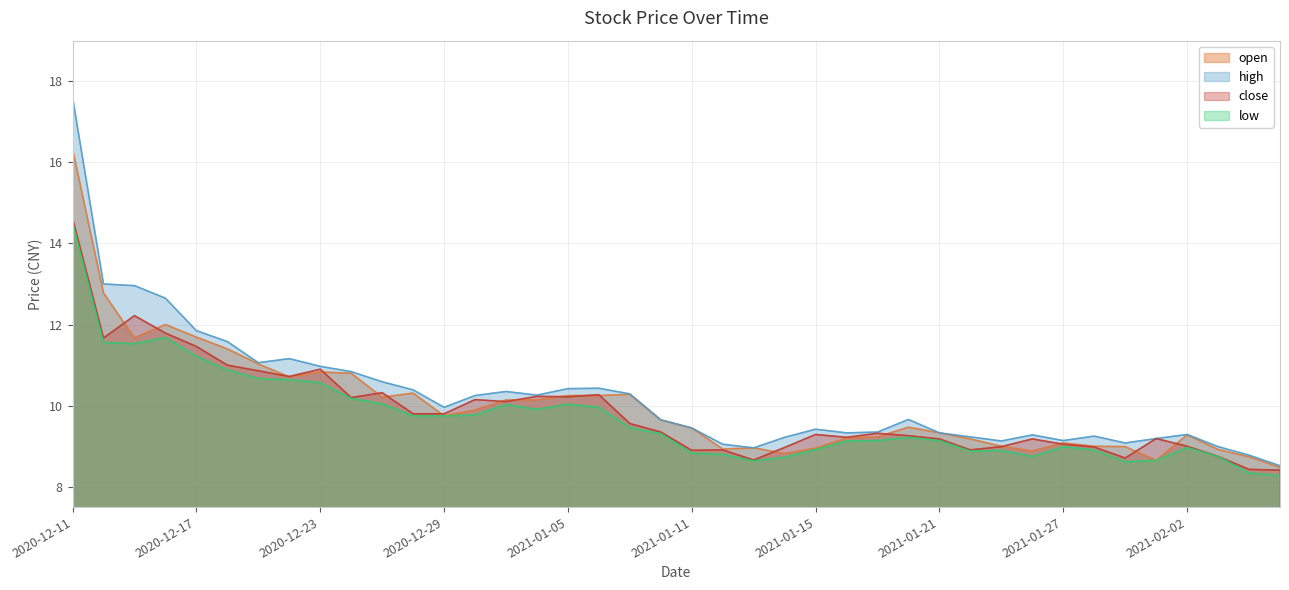

Where is the first local maximum for low?

2020-12-16